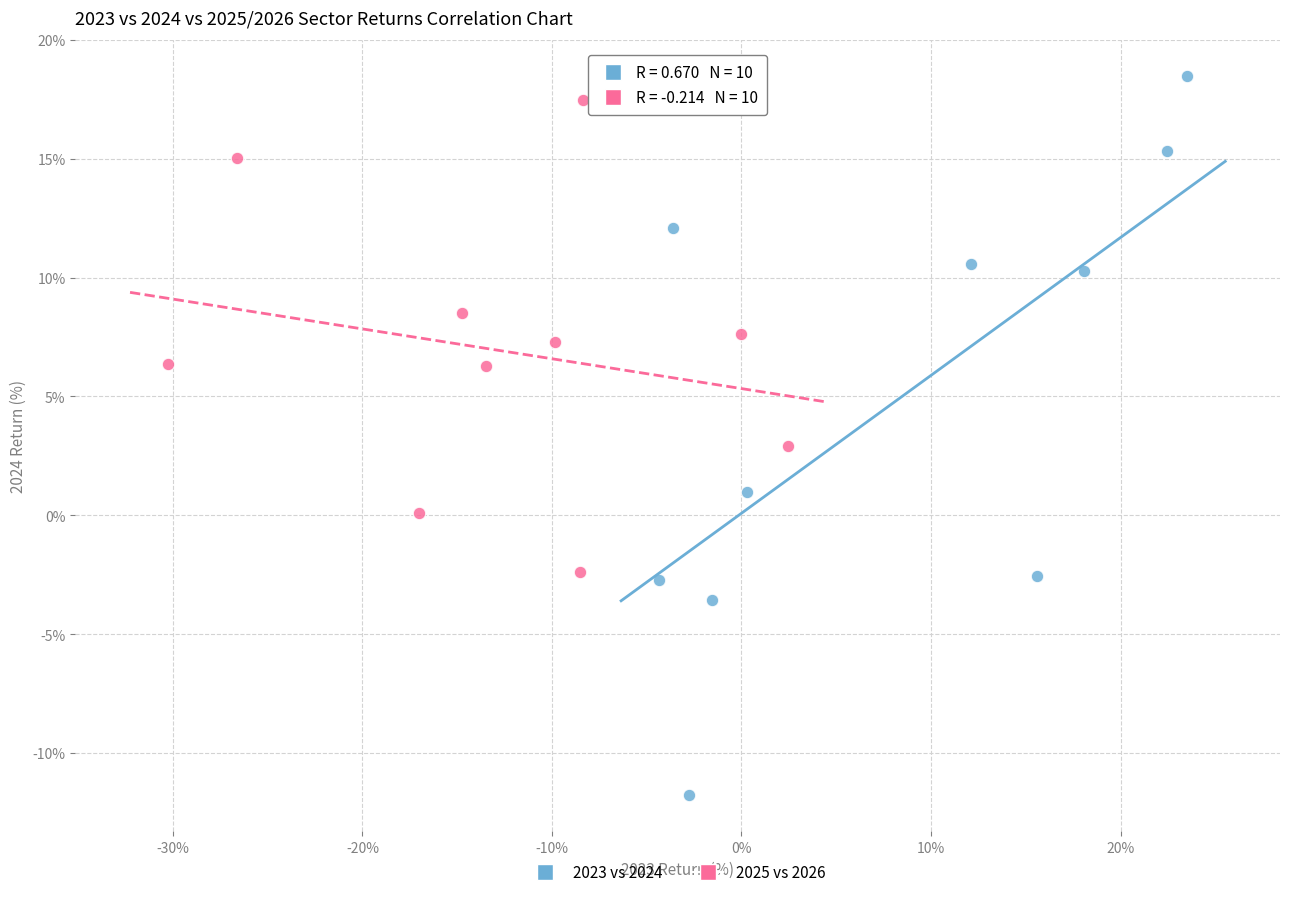

Which series has the largest Y range (max minus min)?

2023 vs 2024